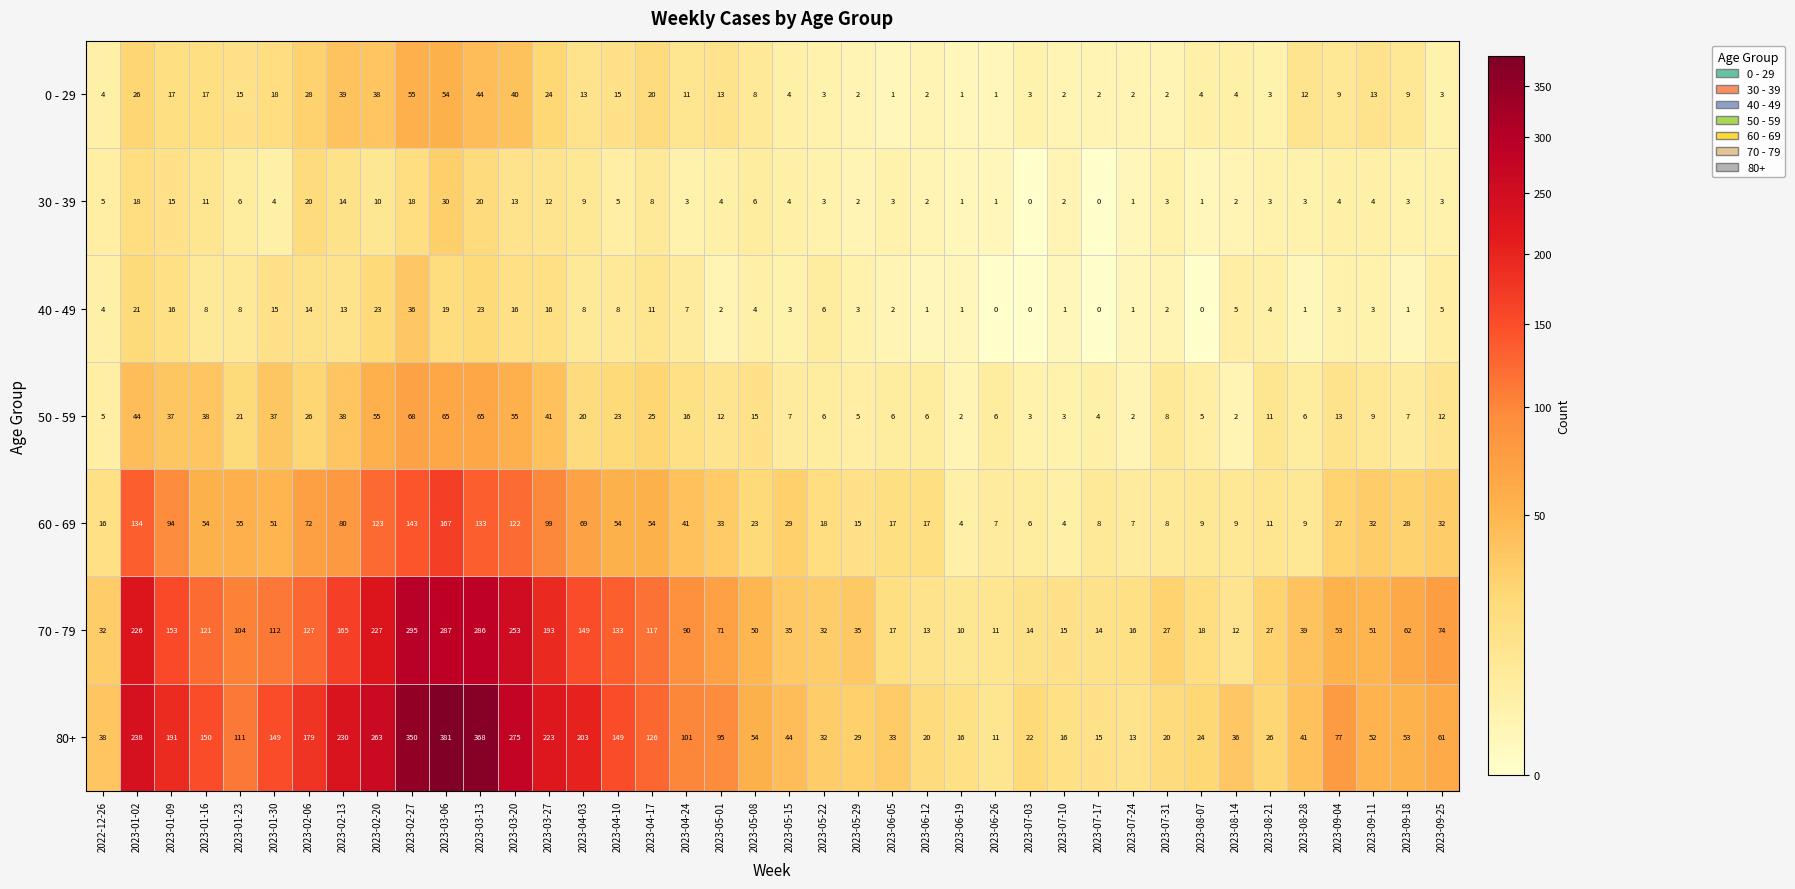

Where does the 0 - 29 series first go above 11?

2023-01-02